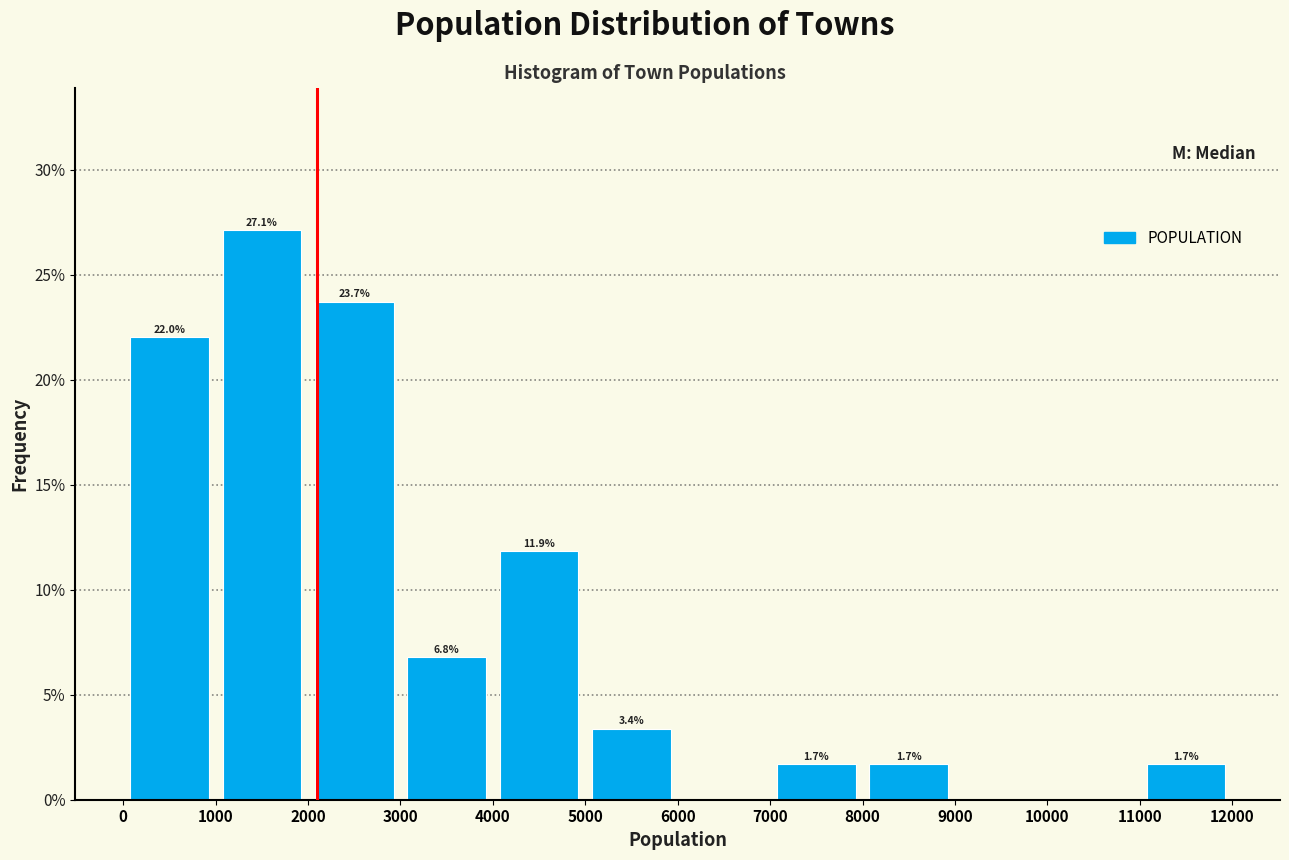

Over which range of the x-axis is the bar tallest?

1000 to 2000